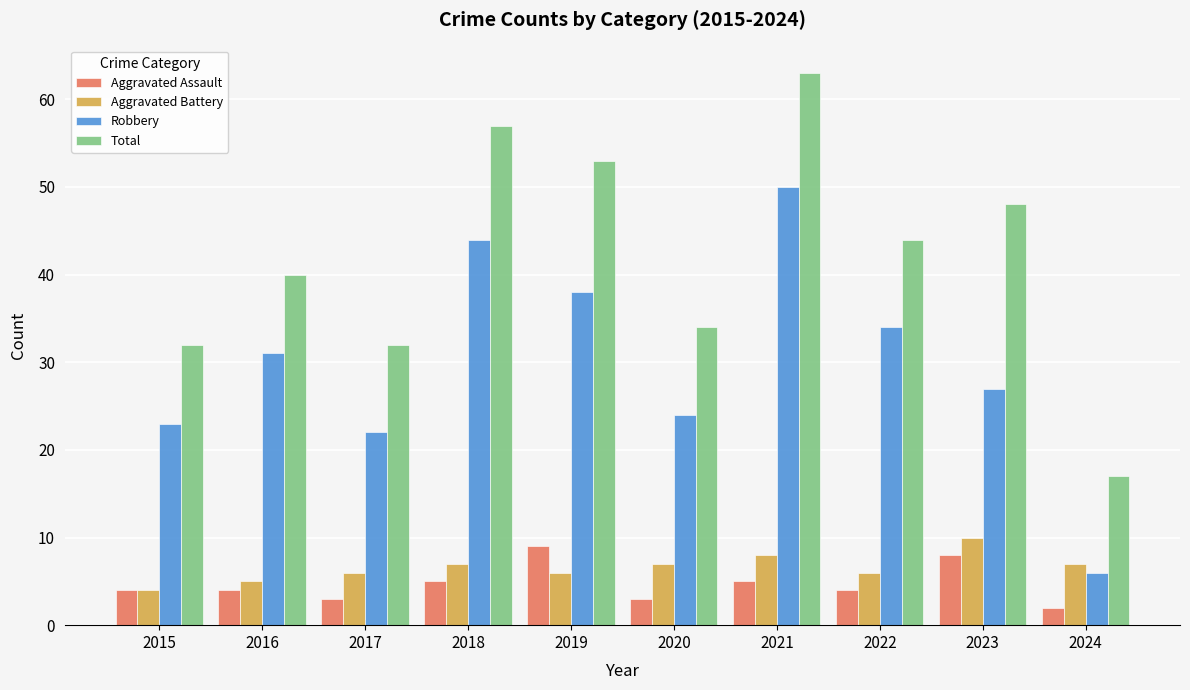

Which series has the widest spread of values?

Total